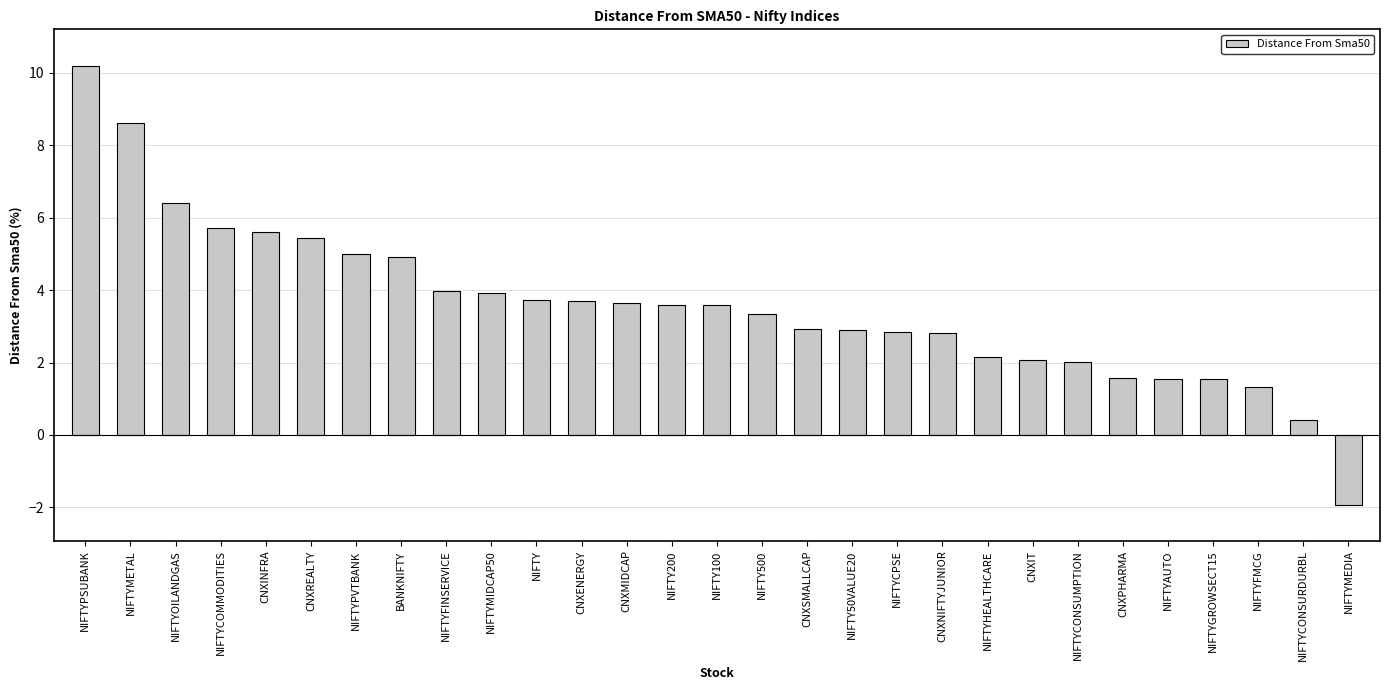

Is it true that the value at CNXPHARMA is 1.6?

True